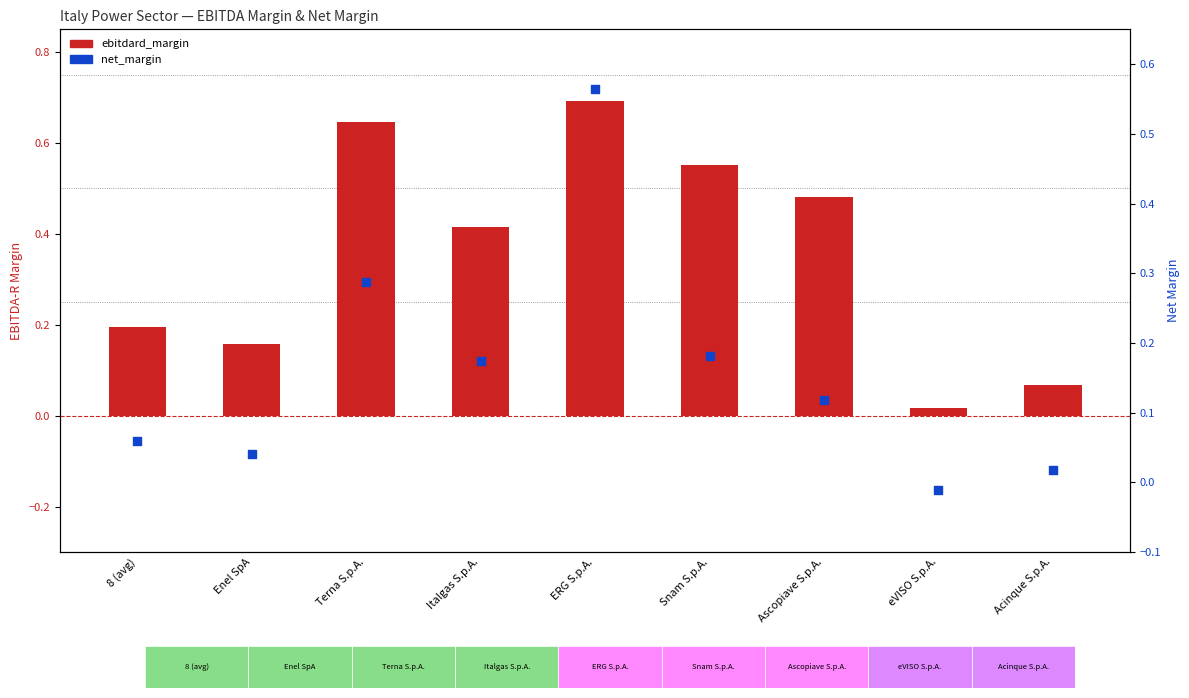

What are all the series names shown in the legend?

ebitdard_margin, net_margin